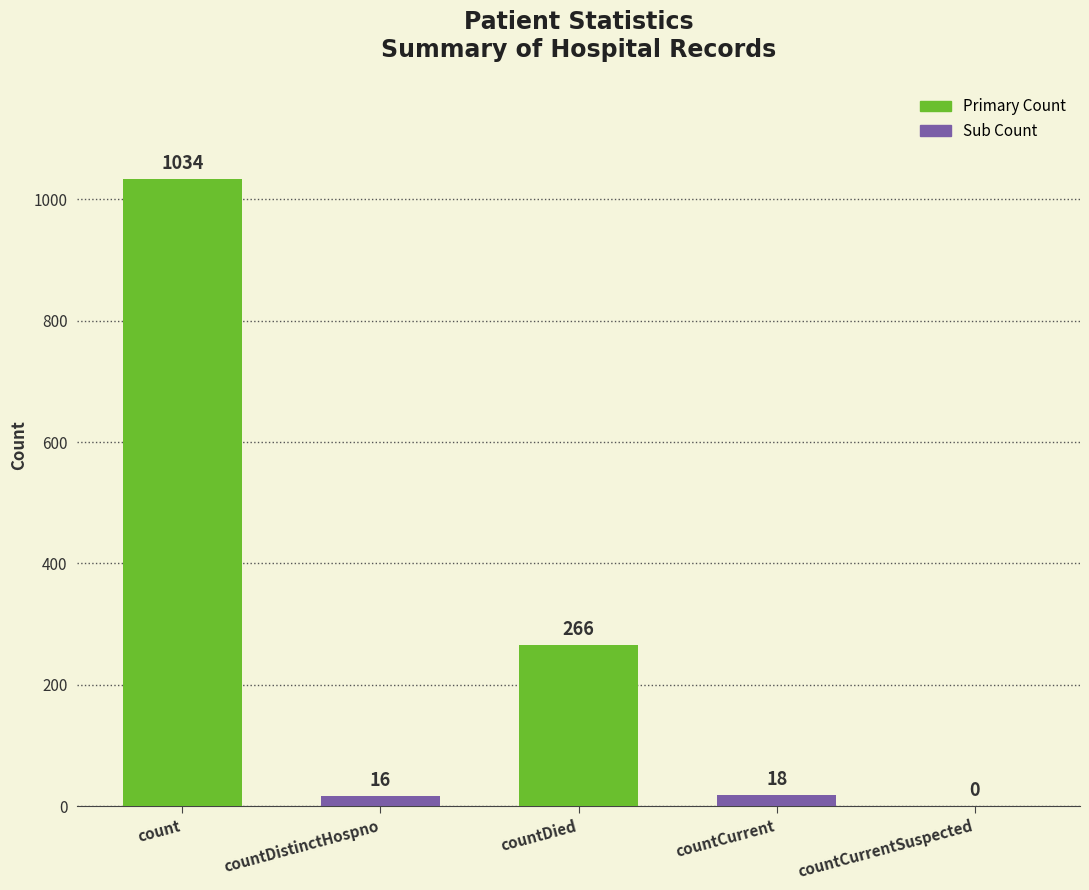

What is the maximum value shown in the chart?

1034